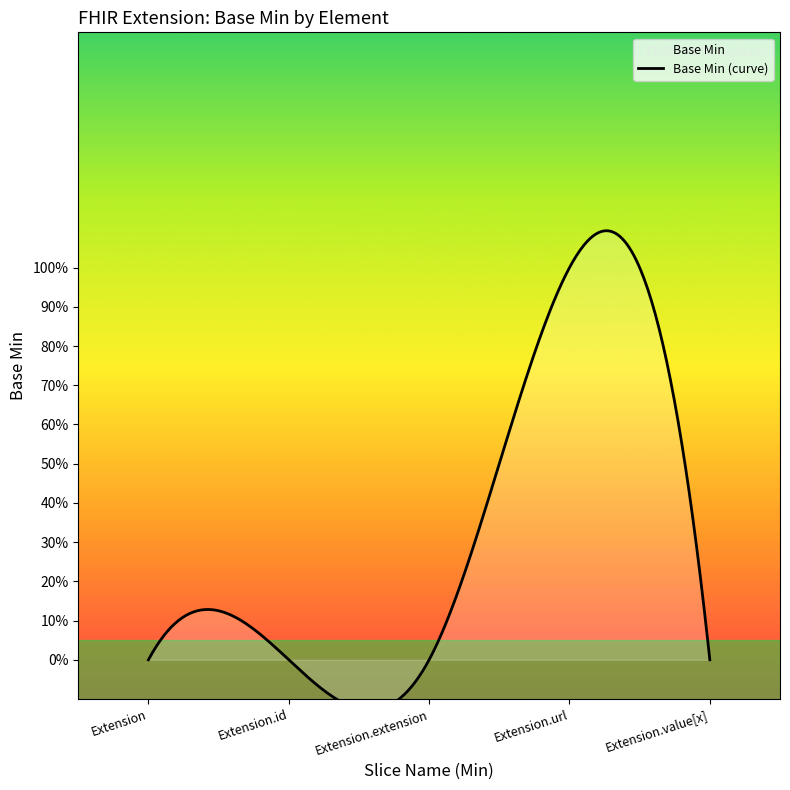

How many points are higher than both their immediate neighbors (excluding endpoints)?

1